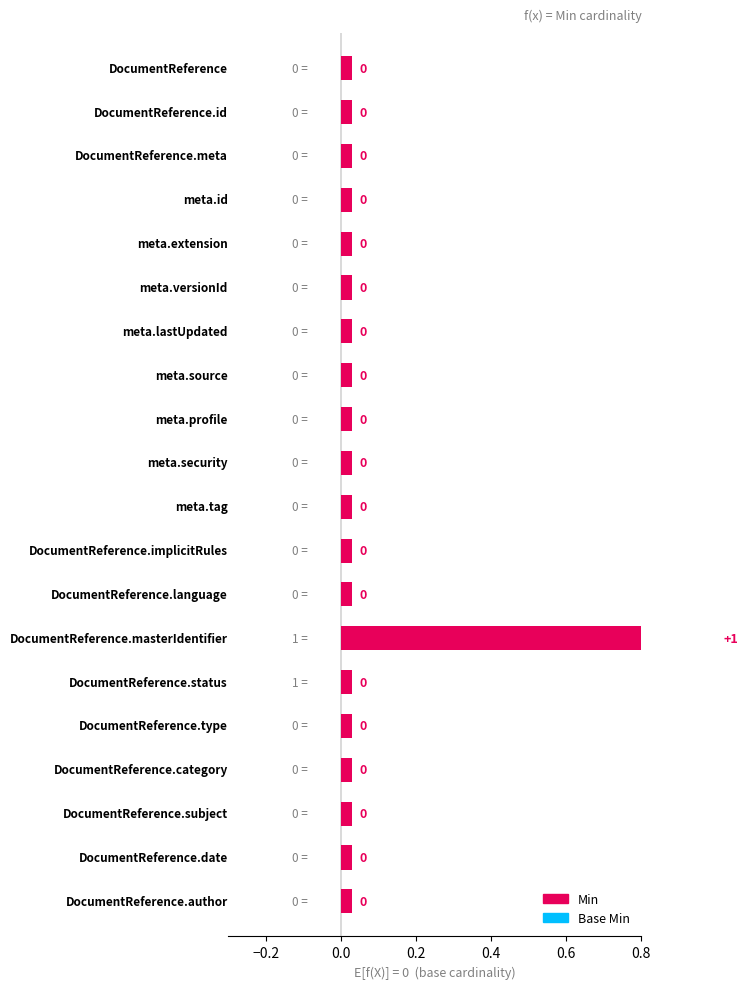

Rank the series at 6 from highest to lowest value.

Min, Base Min